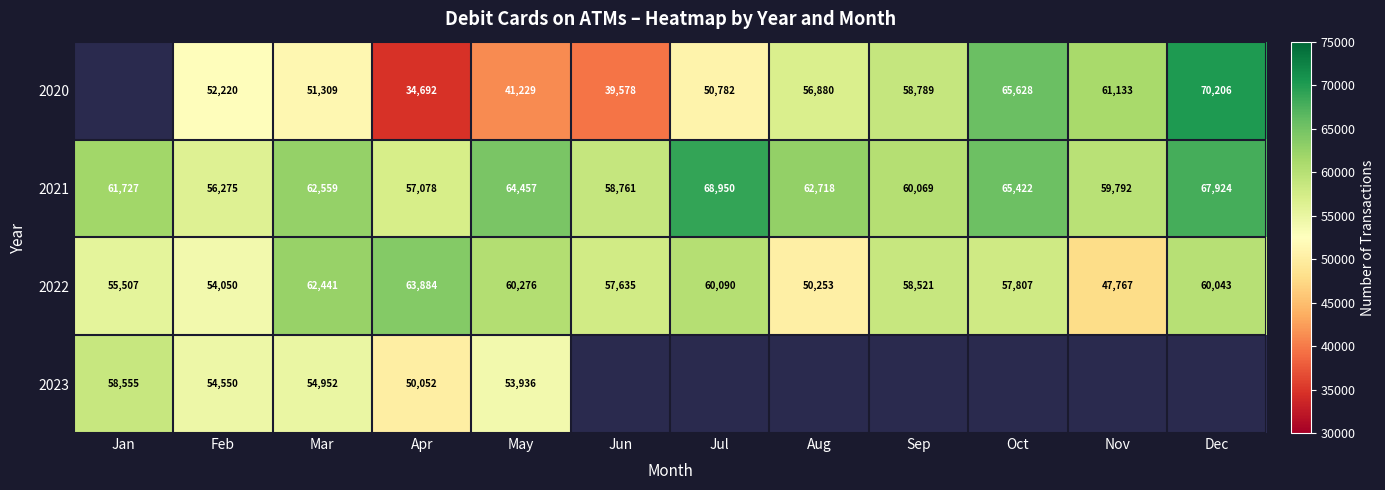

What is the minimum value for 2022?

47767